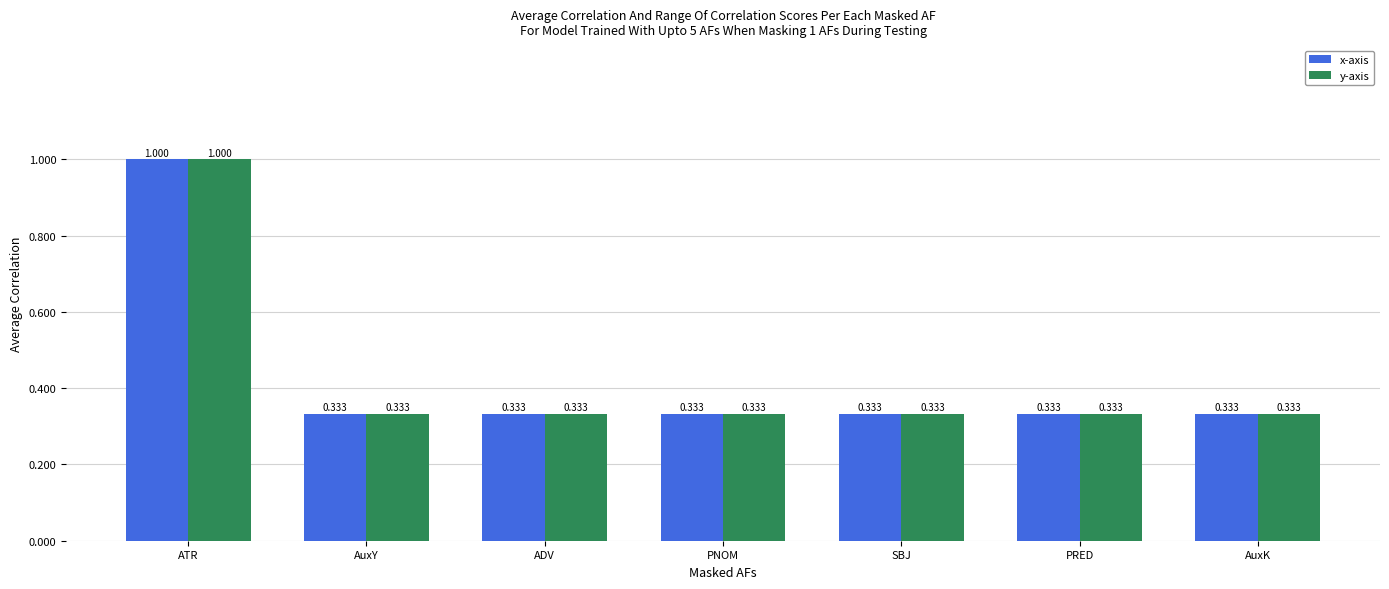

What are all the series names shown in the legend?

x-axis, y-axis